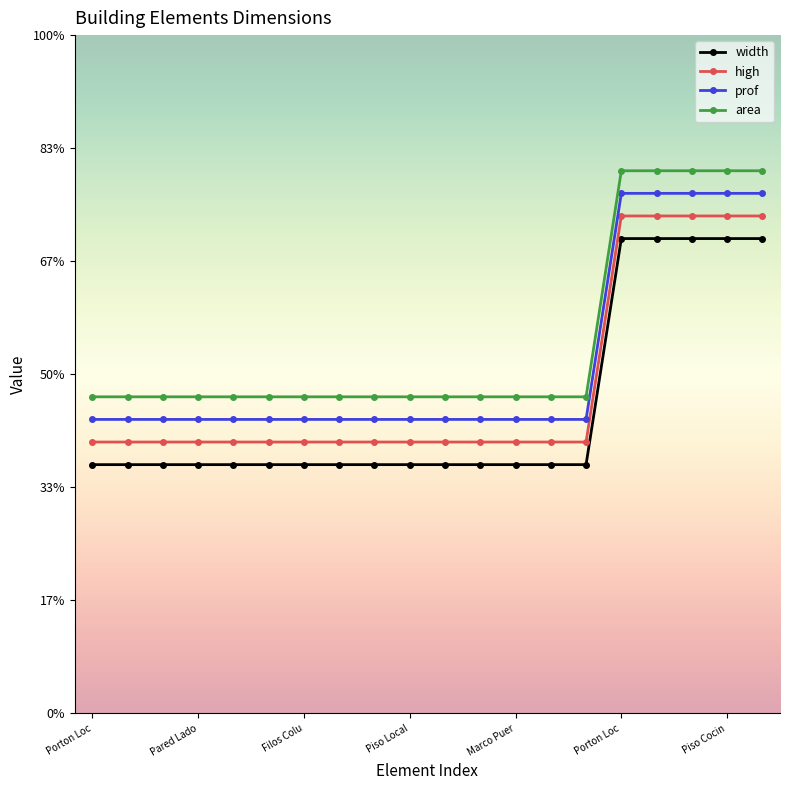

Is this an area chart (filled region under the line)?

No